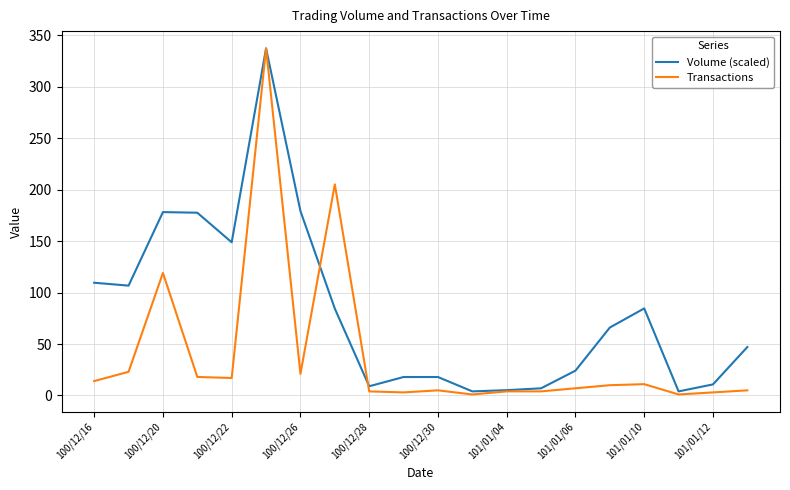

At how many categories does at least one series exceed 160?

5